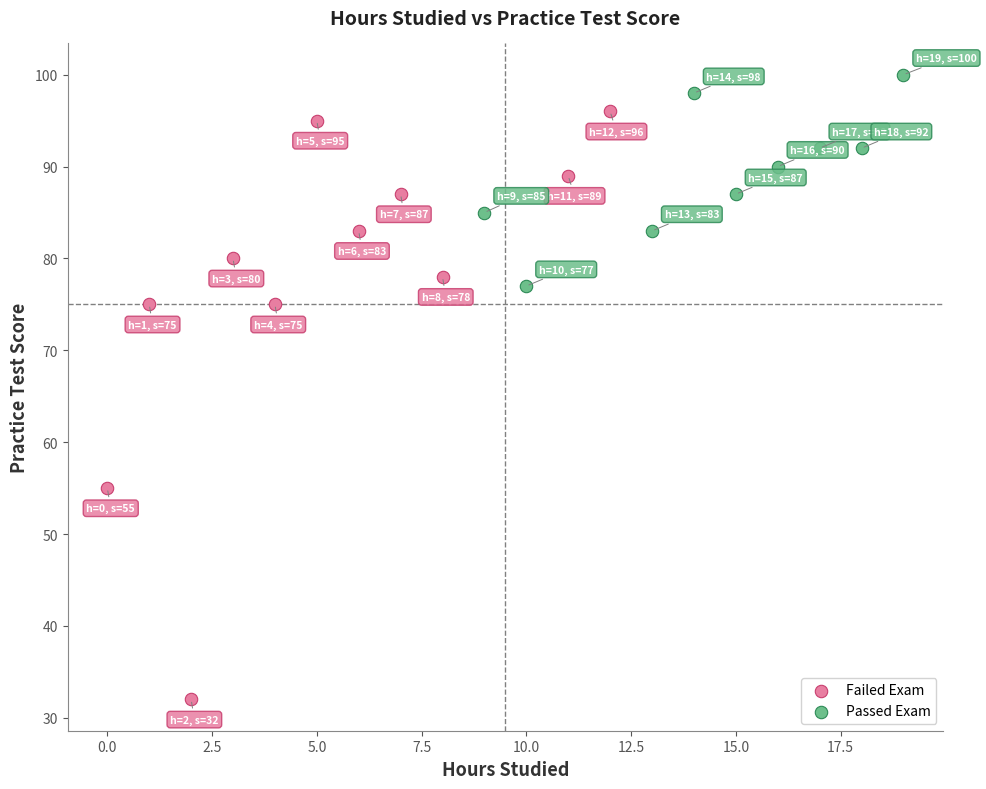

Which series has the largest Y range (max minus min)?

Failed Exam